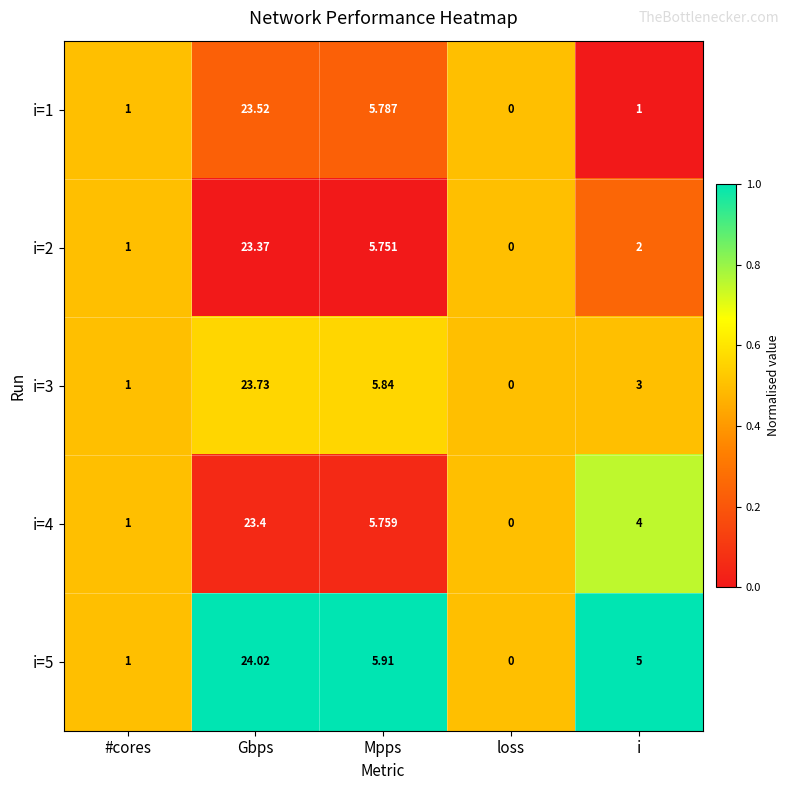

Rank the series by their maximum value, from highest to lowest.

i=5, i=3, i=1, i=4, i=2